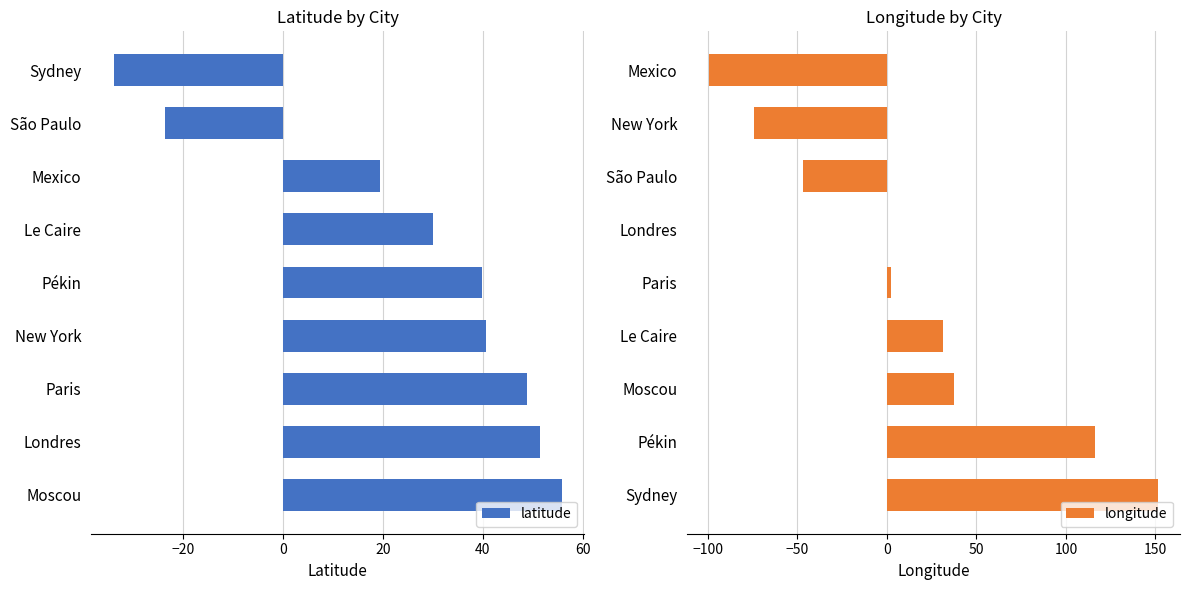

What is the lowest value of the latitude series?

-33.9